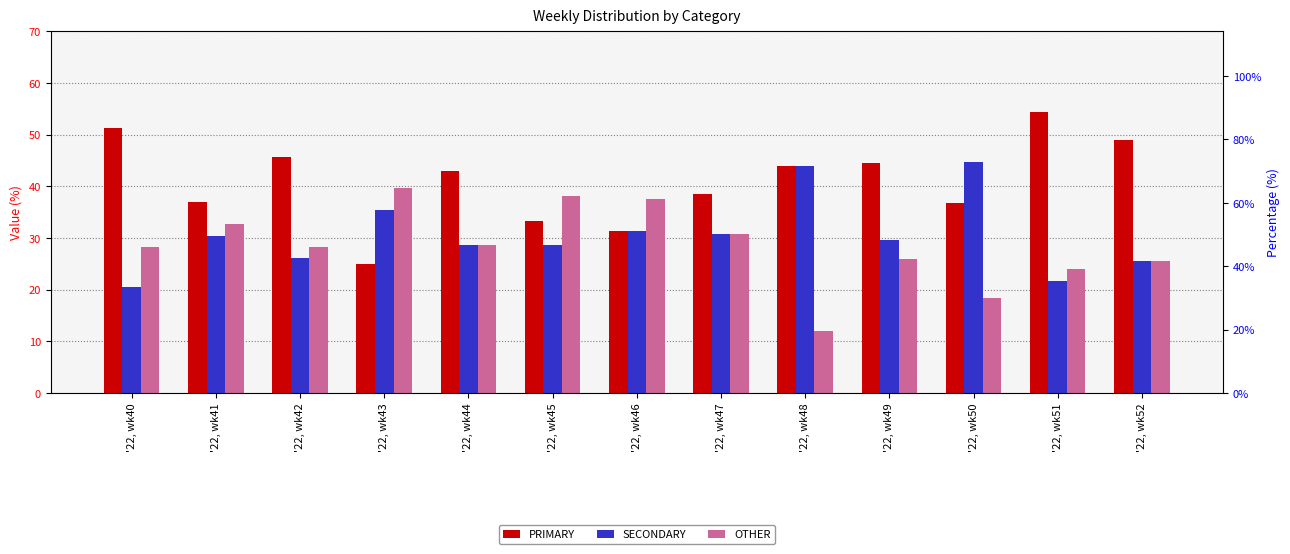

Rank the series at '22, wk40 from highest to lowest value.

PRIMARY, OTHER, SECONDARY